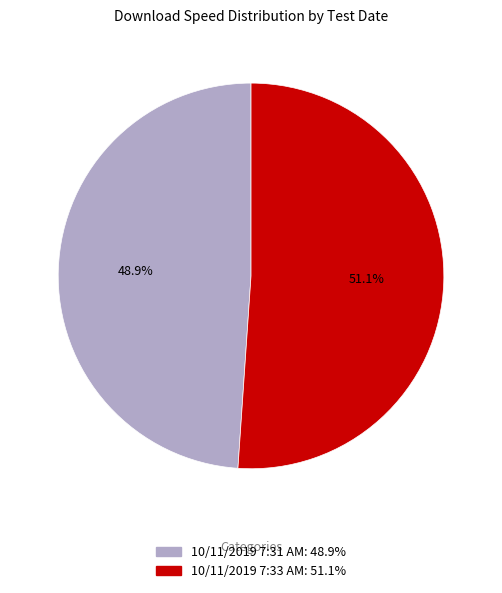

Which slice is the largest?

10/11/2019 7:33 AM